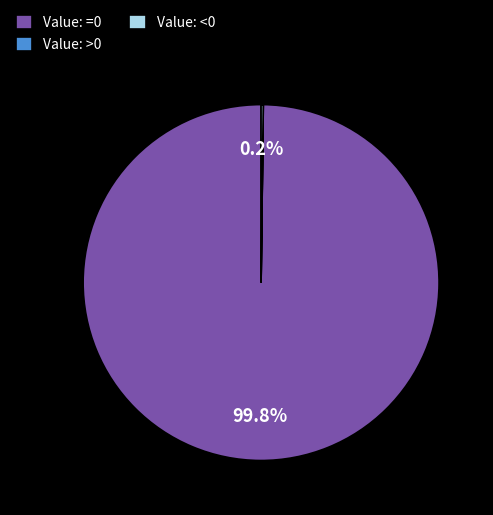

What portion of the pie excludes Value: =0?

0.2%